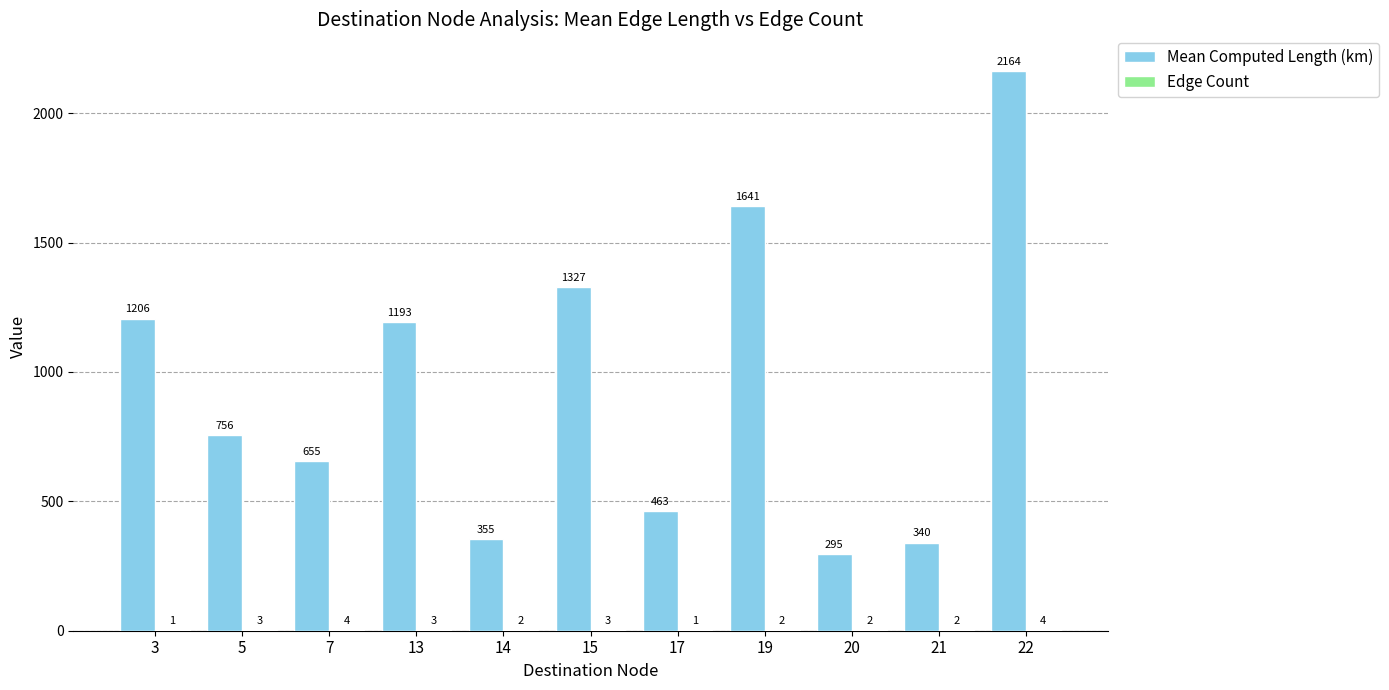

Between 13 and 15, which series saw the biggest shift?

Mean Computed Length (km)